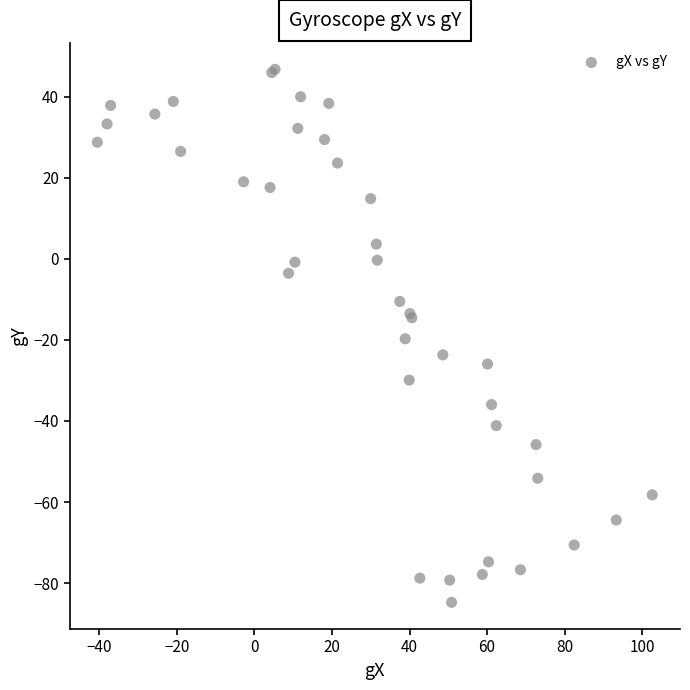

What Y value in the scatter plot is closest to -18?

-19.7